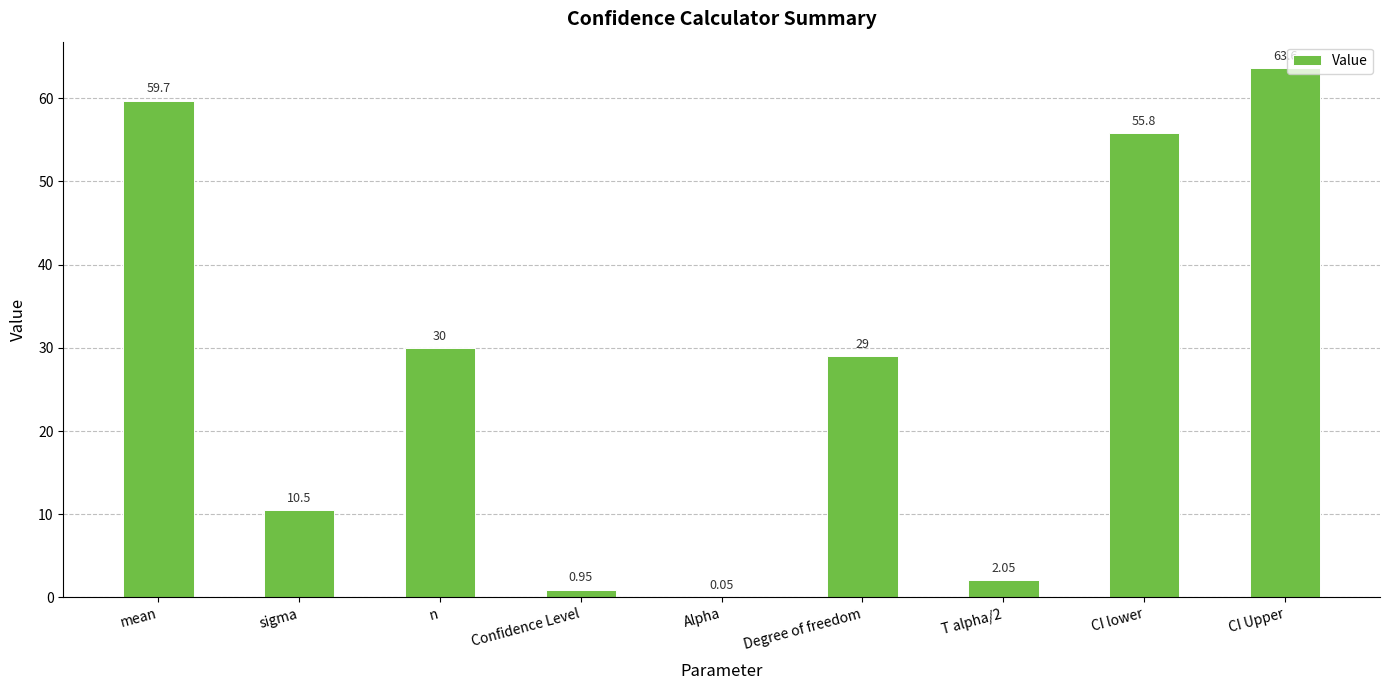

Which label corresponds to the largest value in the chart?

CI Upper